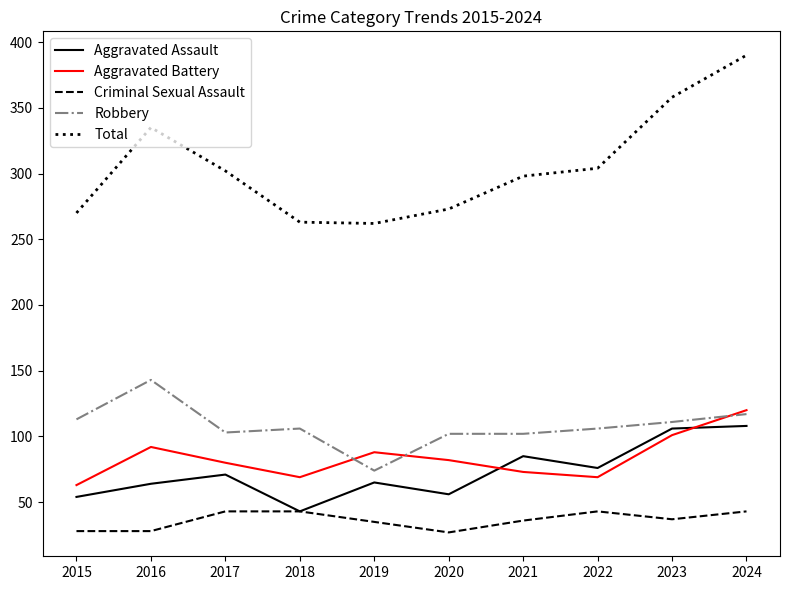

What is the sum of the Aggravated Battery values at 2024 and 2023?

221